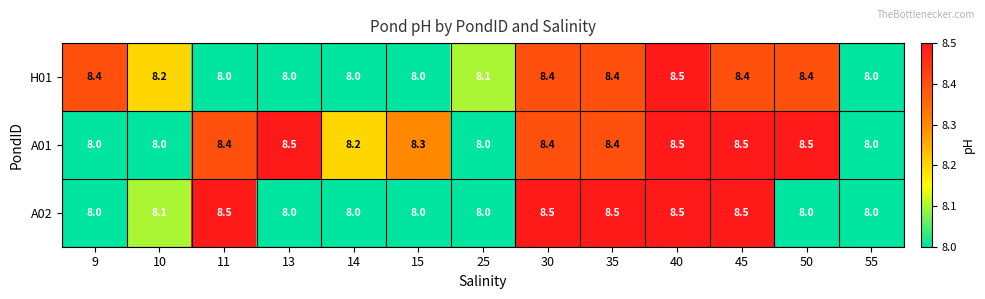

At which category is the sum across all series the highest?

40